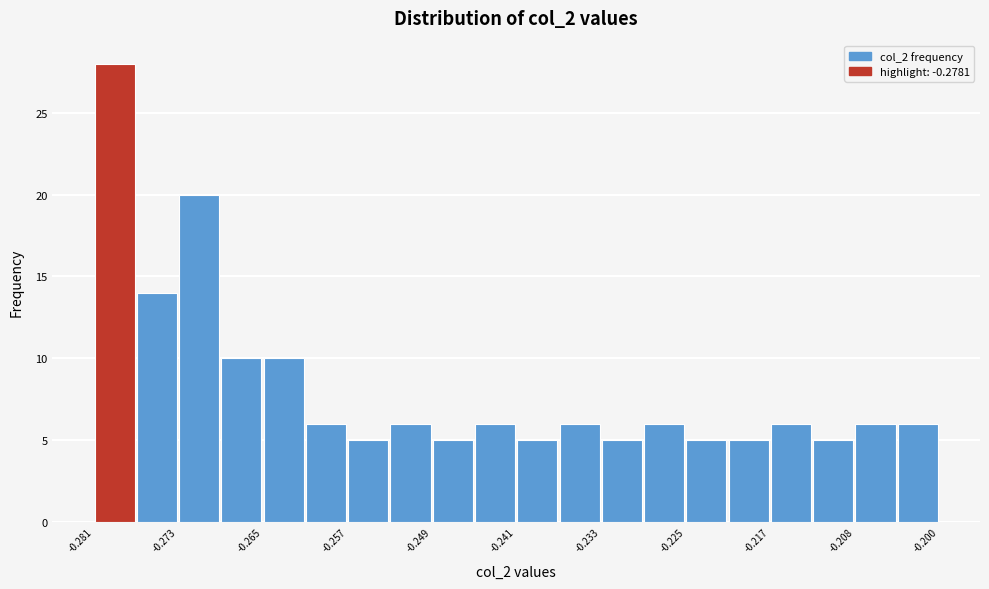

Which range on the x-axis has the tallest bar?

-0.281 to -0.277